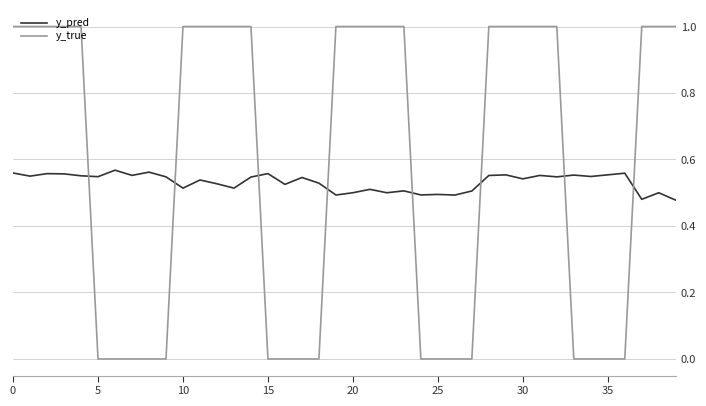

Which series has the largest range (max minus min)?

y_true